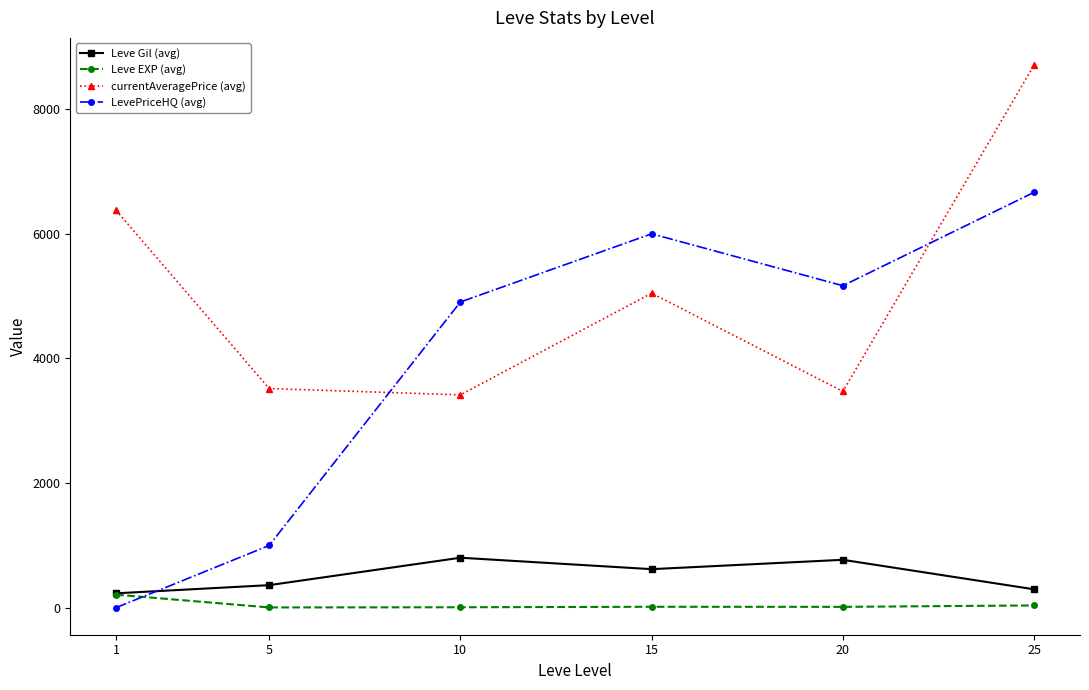

Which series has the largest range (max minus min)?

LevePriceHQ (avg)